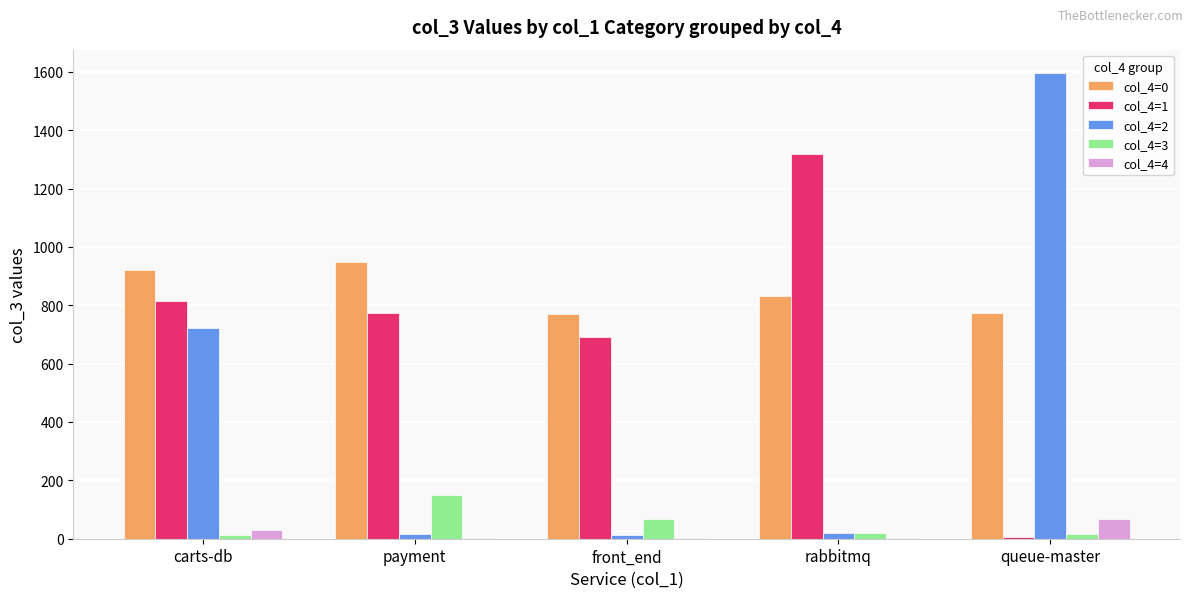

True or false: col_4=4 has a value of 69 at queue-master.

True